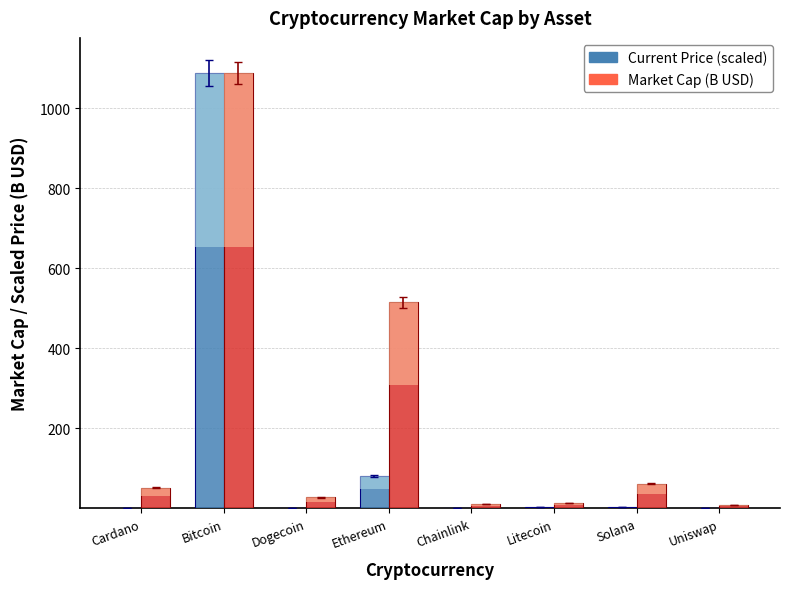

How many groups of bars are there?

8